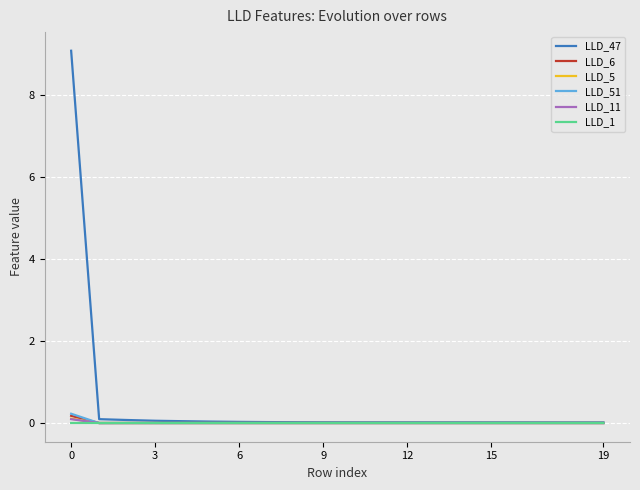

Which series has the largest range (max minus min)?

LLD_47